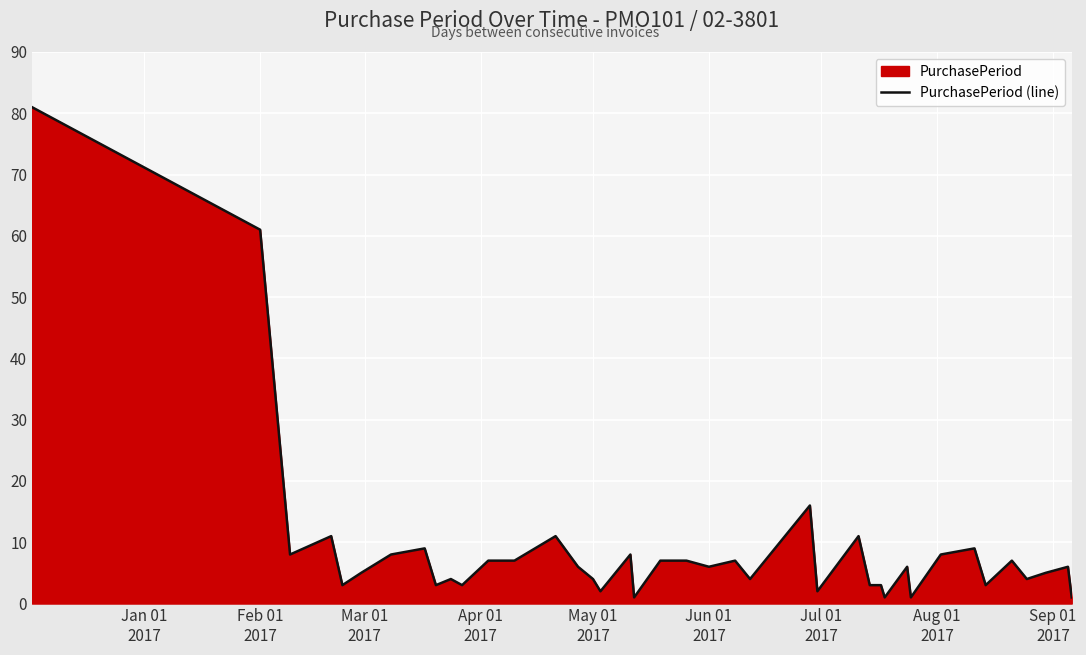

True or false: there are more than 0 points higher than both neighbors.

True